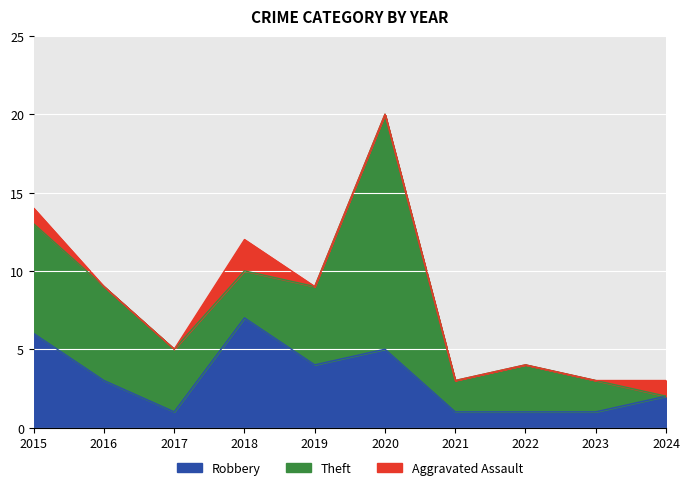

List the series in order of their overall mean, lowest first.

Aggravated Assault, Robbery, Theft